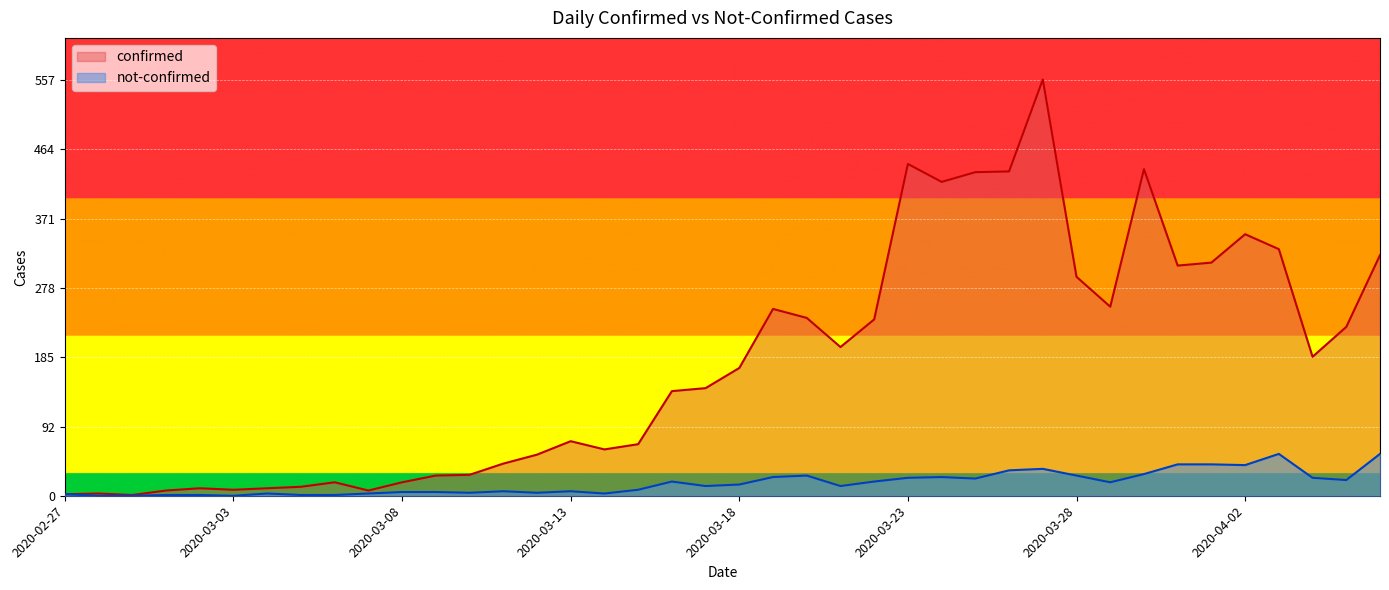

What is the label of the 24th point from the left?

2020-03-21